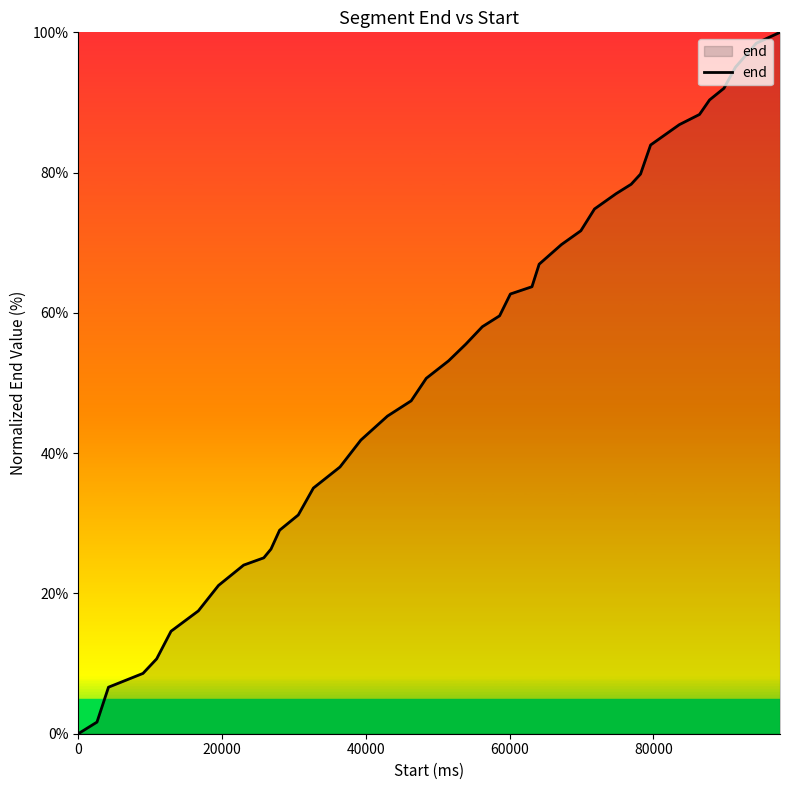

What is the maximum value shown in the chart?

100.0